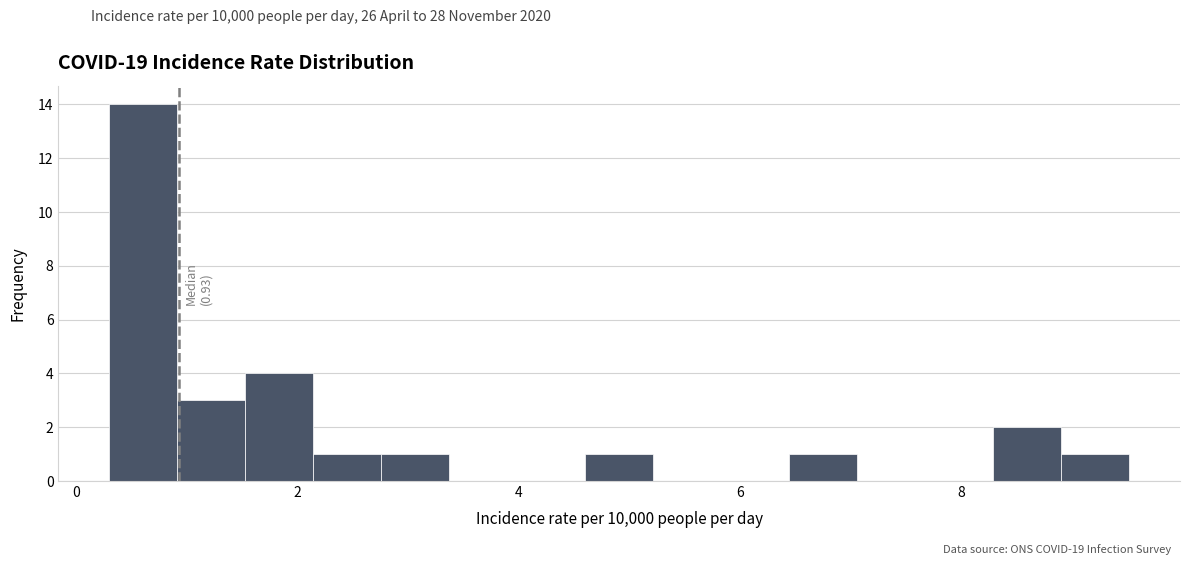

Around what value on the x-axis is the tallest bar? Give the approximate position of its centre, as read against the axis.

0.6